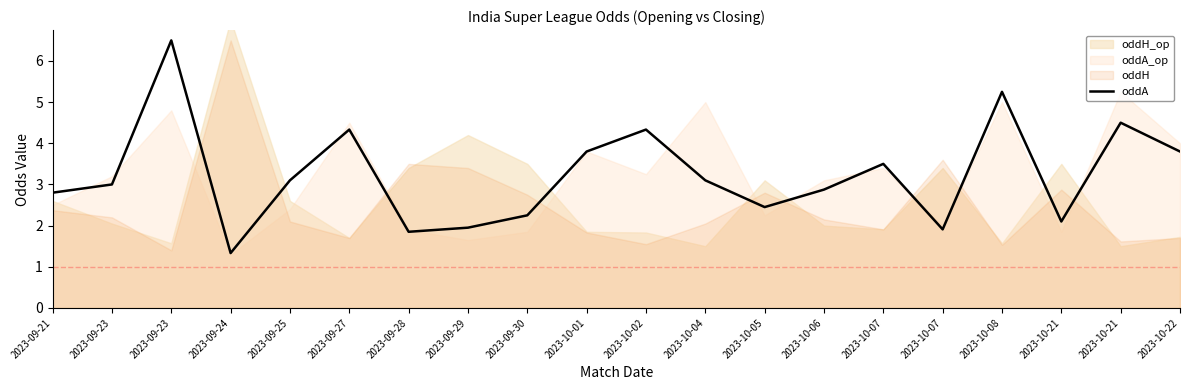

What is the smallest value displayed?

1.3